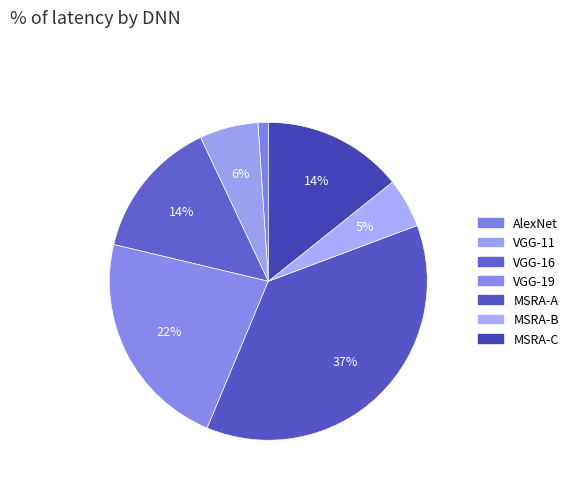

What is the largest slice in the pie chart?

MSRA-A